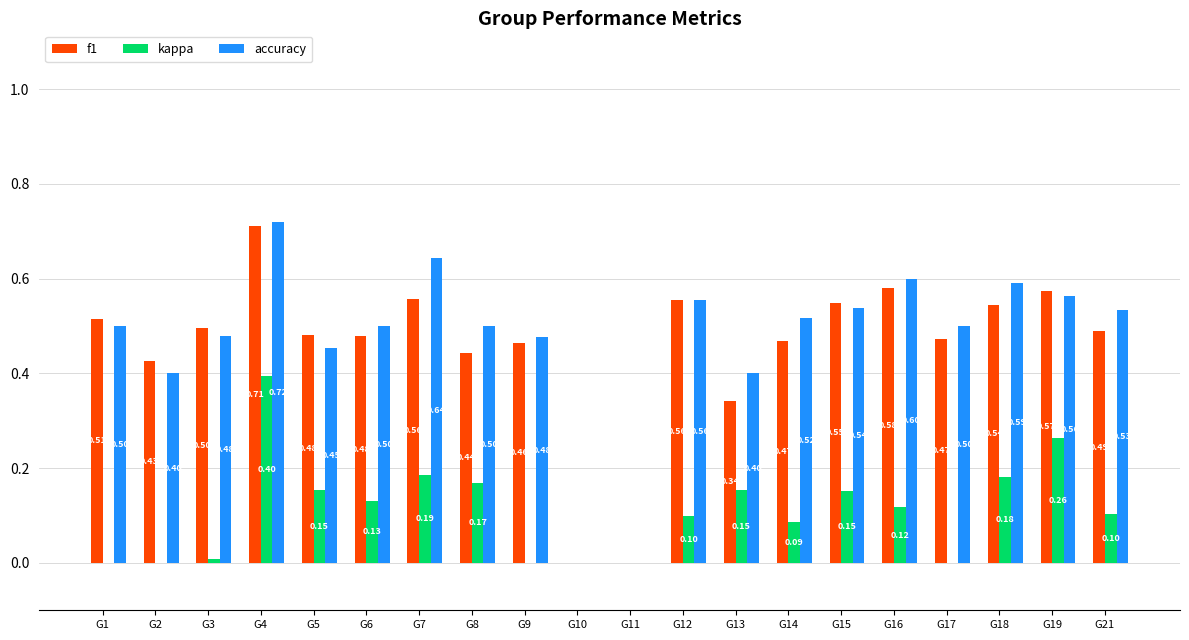

Which series has the largest range (max minus min)?

accuracy